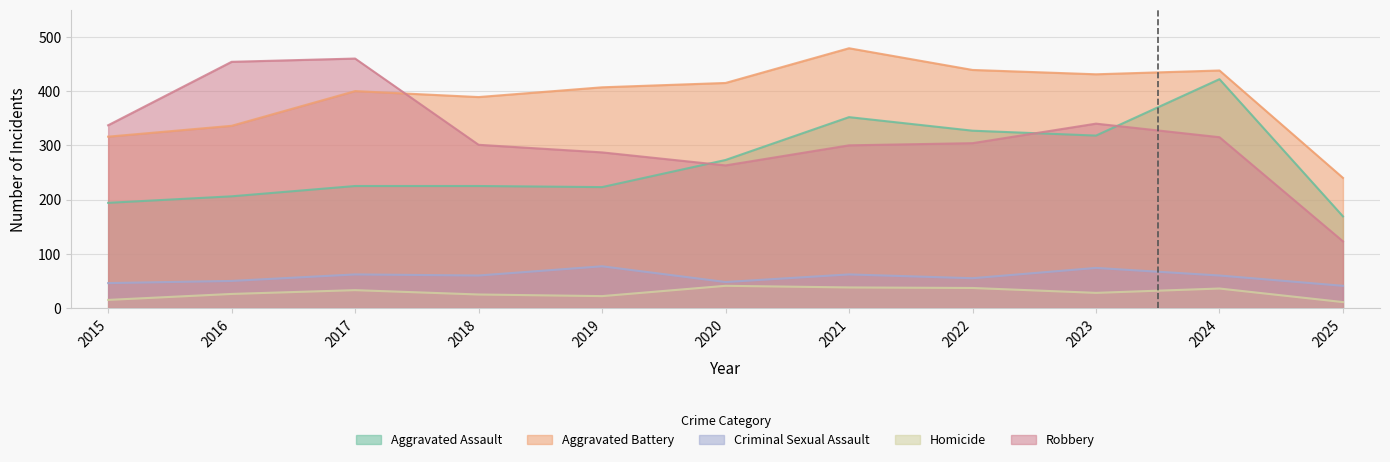

Which series changed the most between 2018 and 2019?

Aggravated Battery